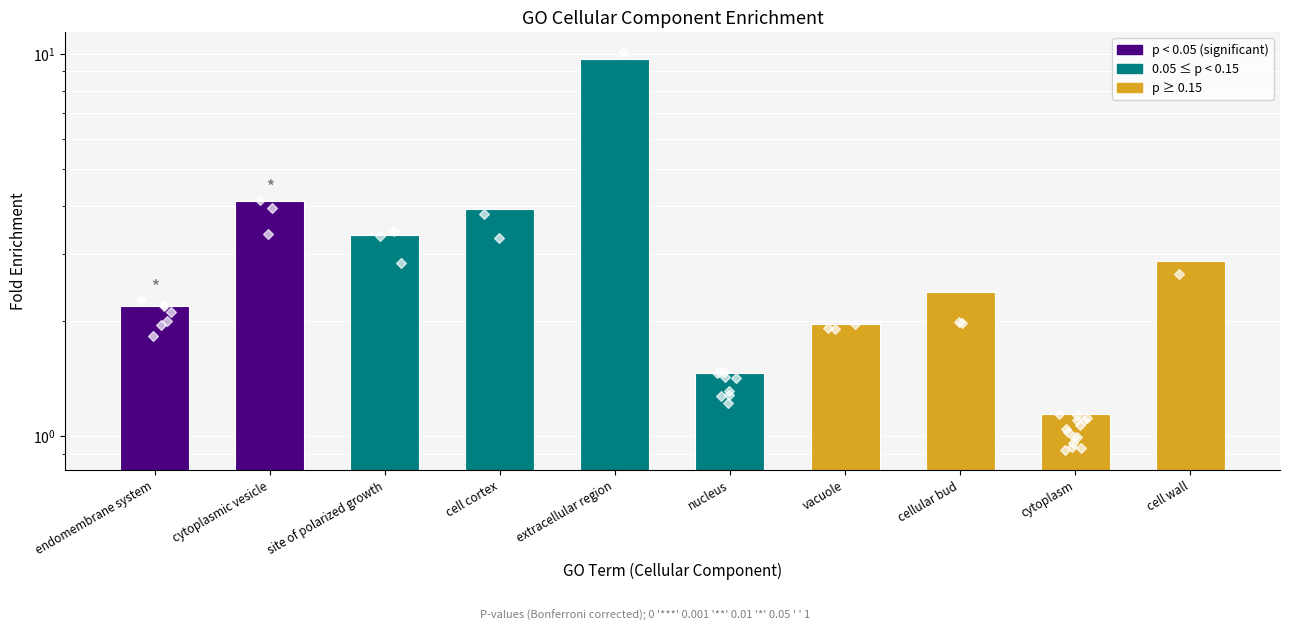

What is the change in value from nucleus to cytoplasm?

-0.3